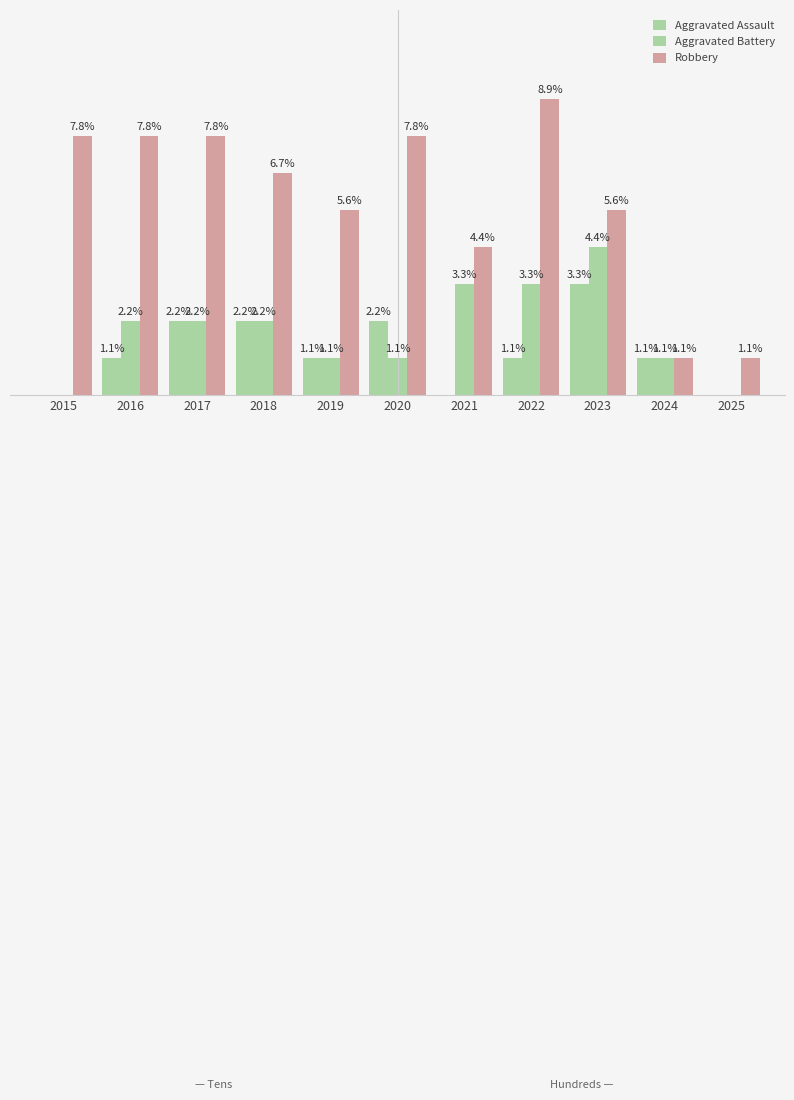

How many categories are shown in the chart?

11